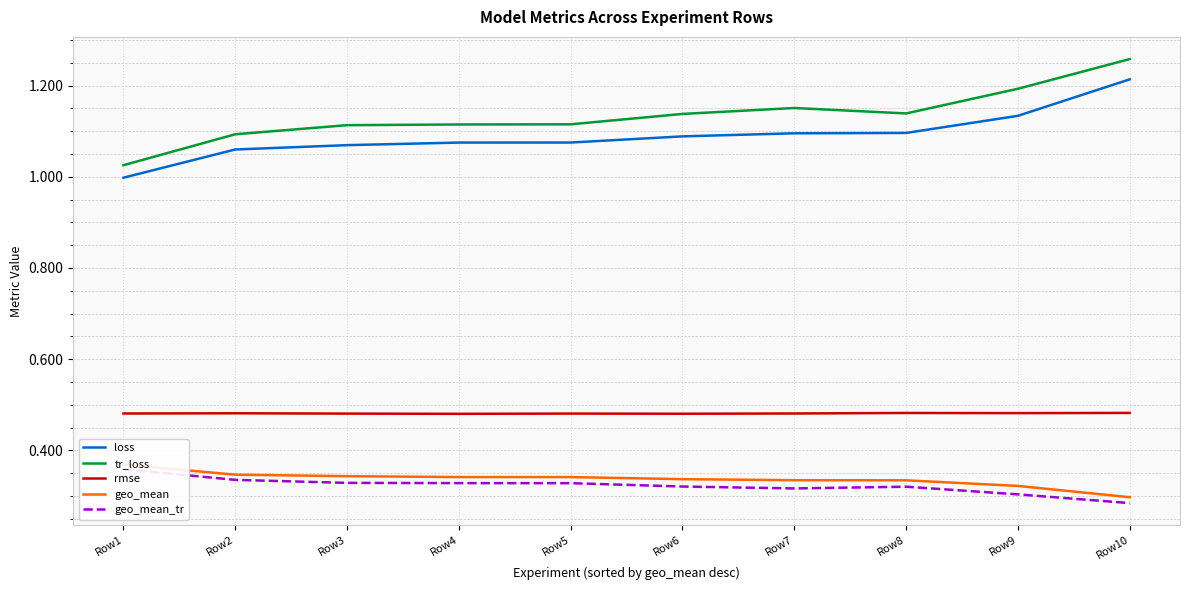

What is the value of the tr_loss point at the 10th from the left?

1.3